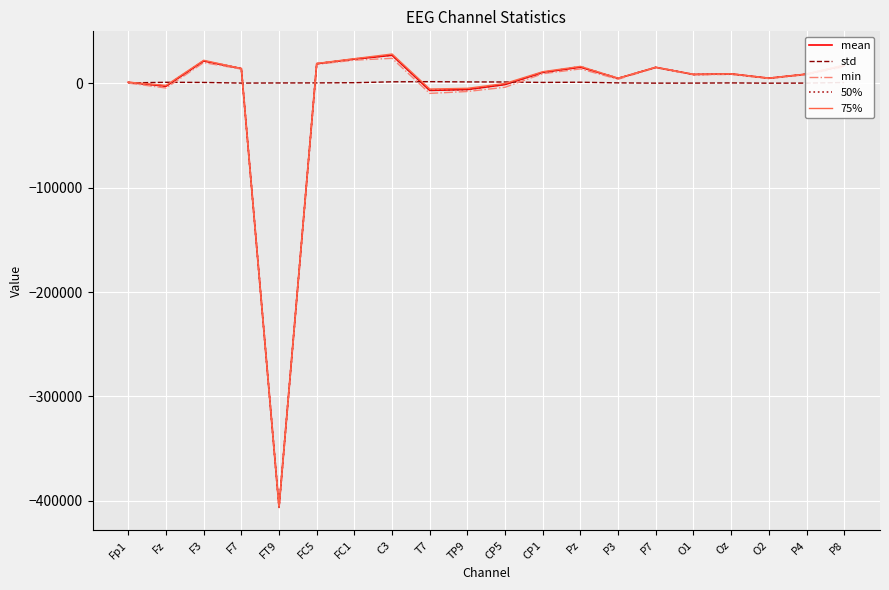

Is the value of mean at Pz greater than the value of 75% at TP9?

Yes